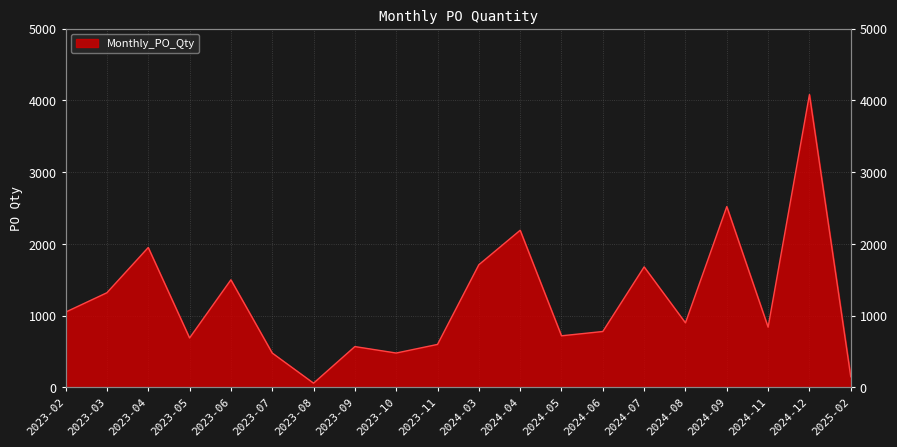

What is the label of the 5th point from the right?

2024-08